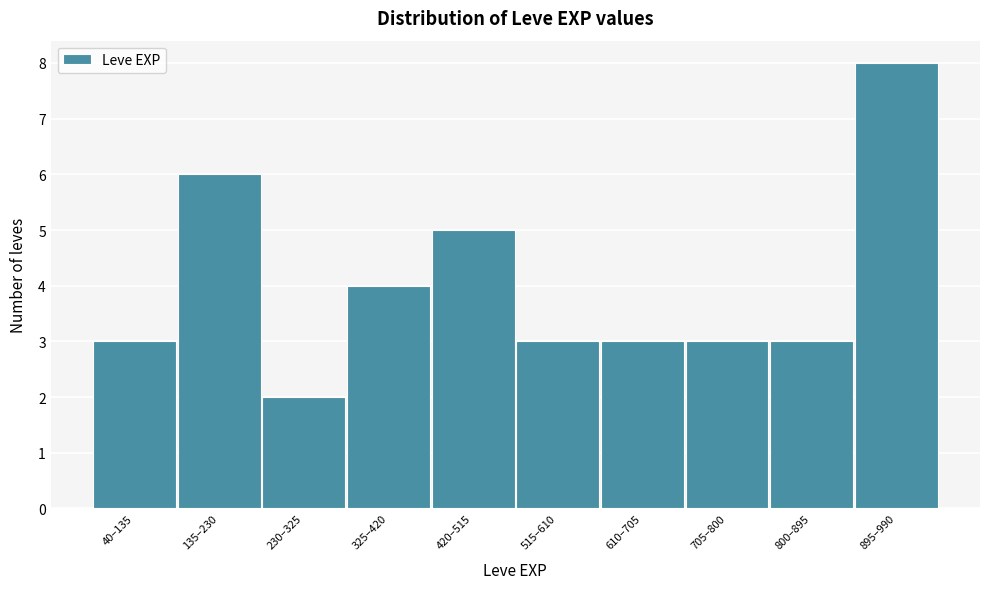

Reading right to left, transcribe all the data shown in this chart.

8	3	3	3	3	5	4	2	6	3